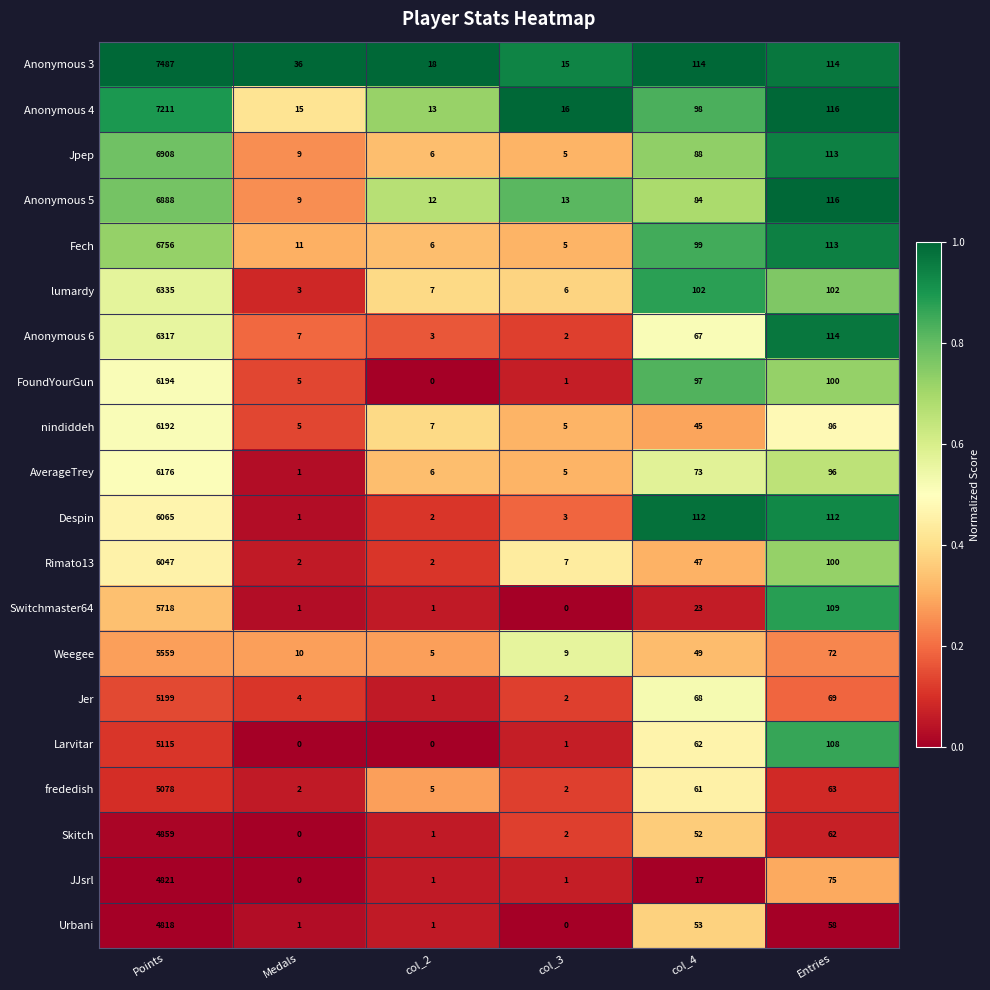

The Anonymous 6 series shows 114 at Entries. True or false?

True